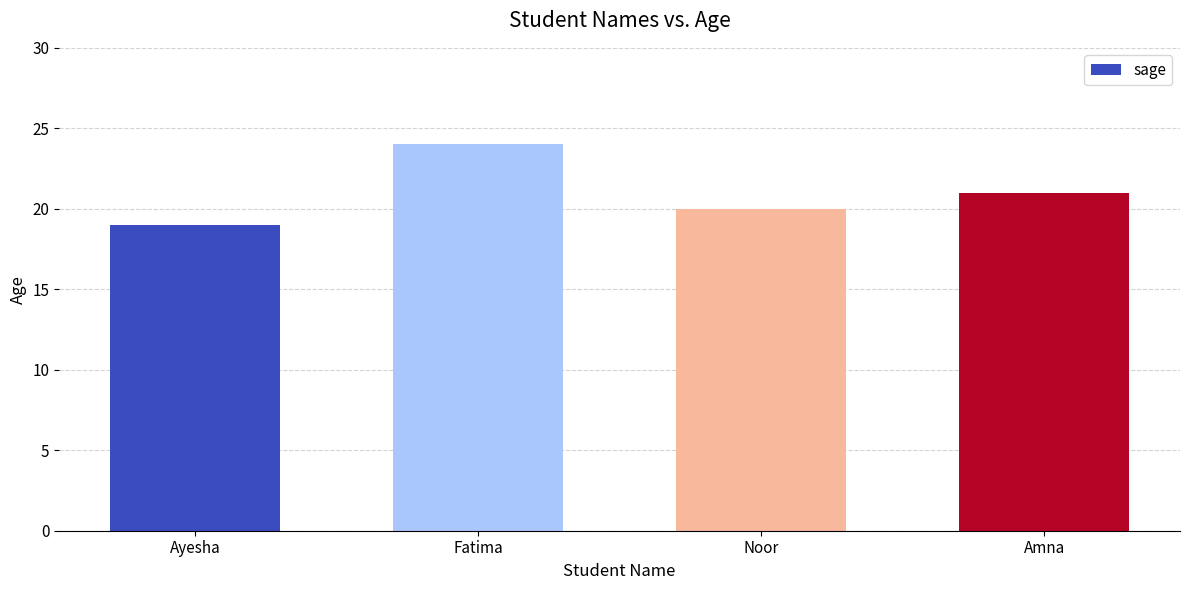

The chart shows a value of 8 at Noor. True or false?

False